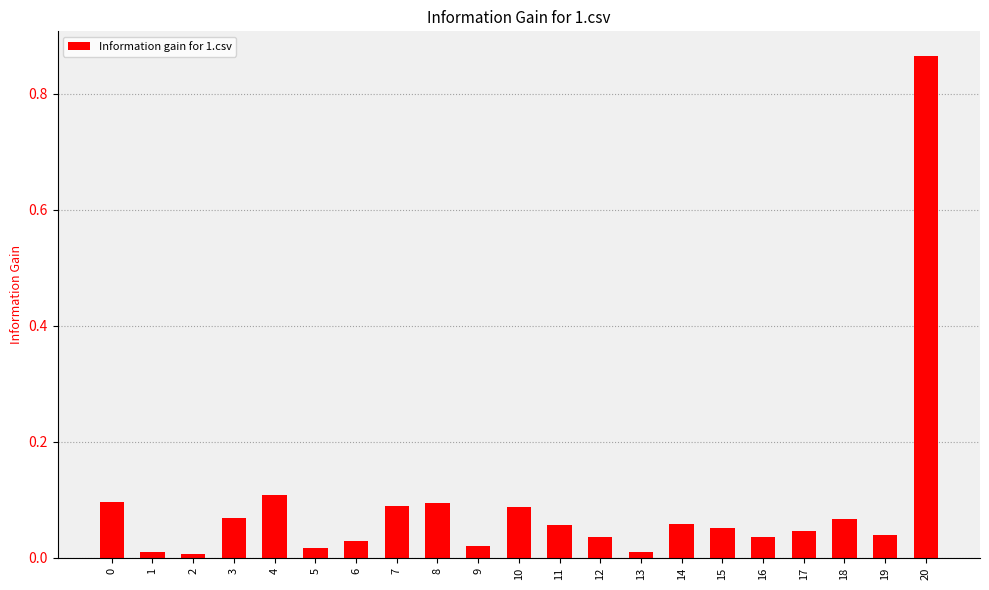

Which category has the highest value across all series?

20